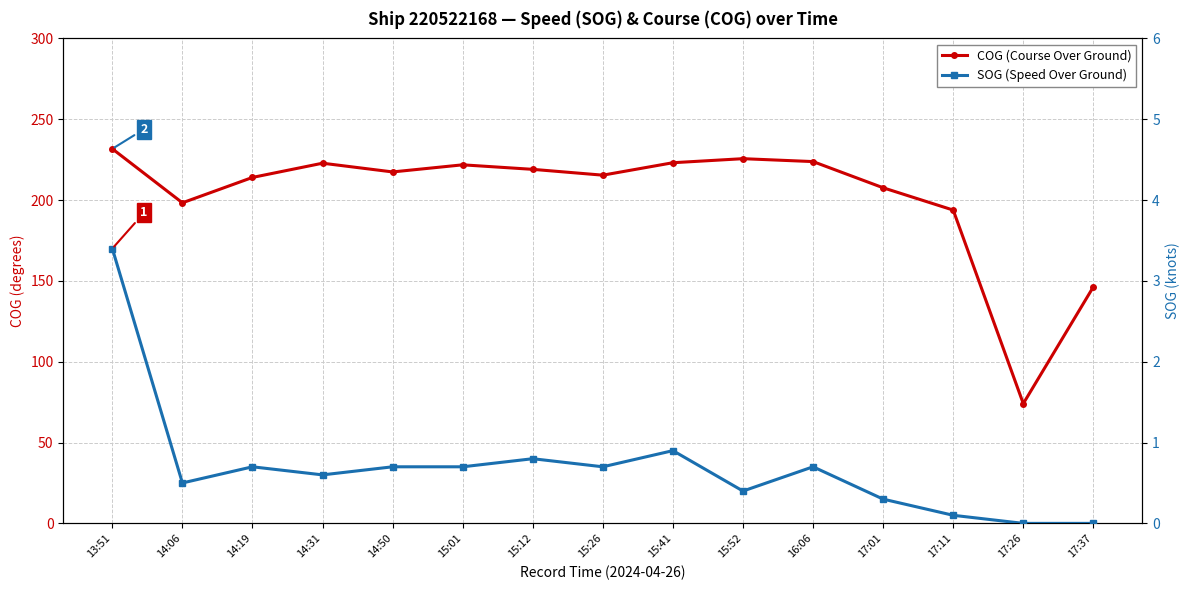

Reading right to left, what are all the values shown in this chart?

COG (Course Over Ground): 17:37=146.3	17:26=74.1	17:11=193.8	17:01=207.6	16:06=223.8	15:52=225.6	15:41=223.1	15:26=215.4	15:12=219.0	15:01=221.8	14:50=217.4	14:31=222.8	14:19=214.0	14:06=198.3	13:51=231.7
SOG (Speed Over Ground): 17:37=0.0	17:26=0.0	17:11=0.1	17:01=0.3	16:06=0.7	15:52=0.4	15:41=0.9	15:26=0.7	15:12=0.8	15:01=0.7	14:50=0.7	14:31=0.6	14:19=0.7	14:06=0.5	13:51=3.4